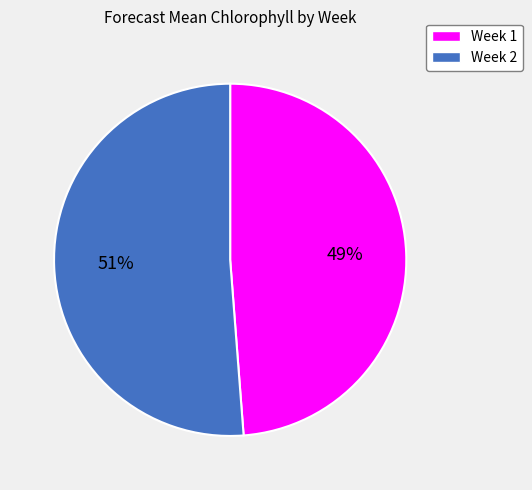

To the nearest percent, what is the average slice percentage?

50%